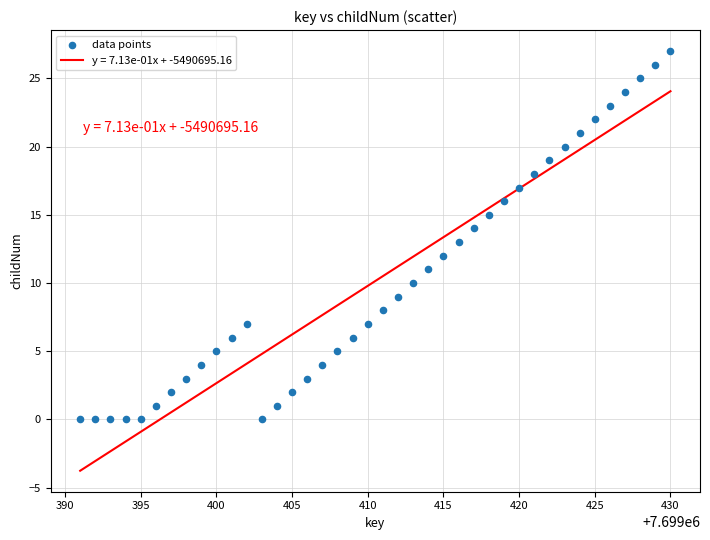

What is the range of X values (max minus min)?

39